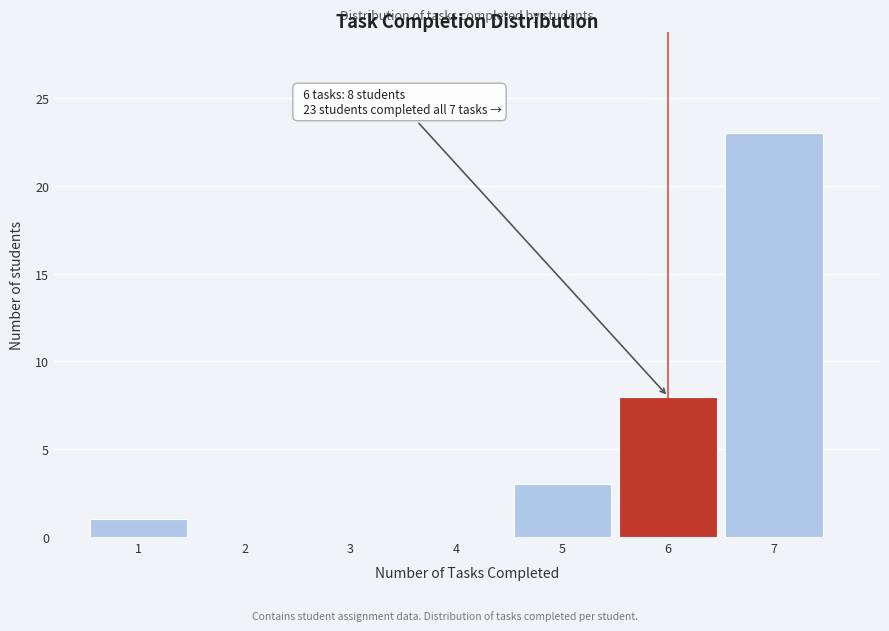

Which range on the x-axis has the tallest bar?

6.5 to 7.5